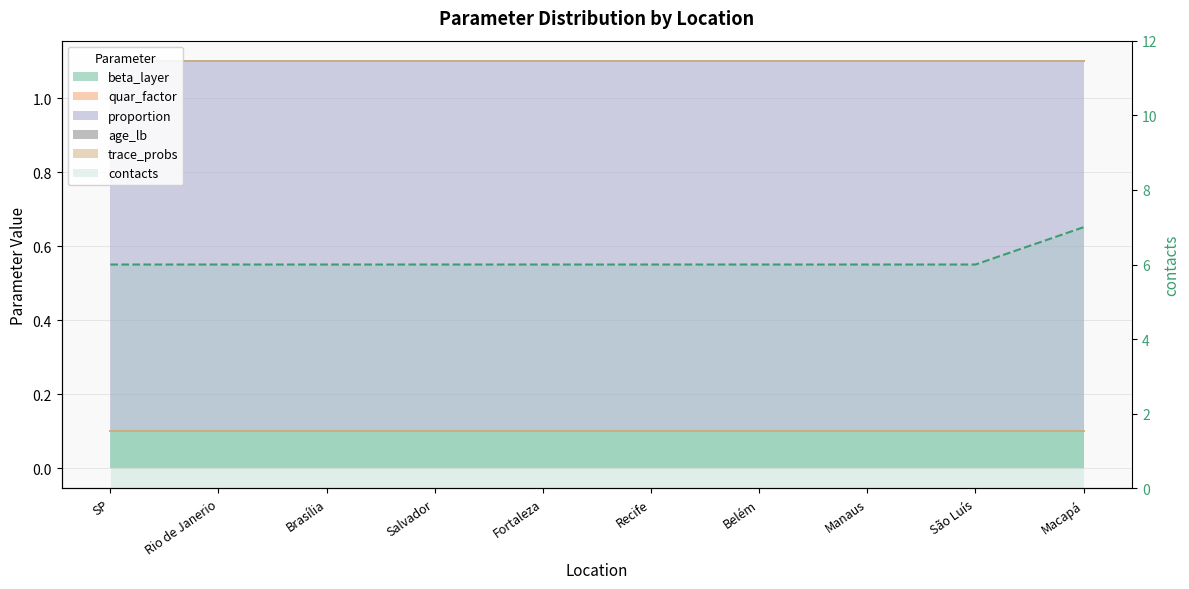

Which label corresponds to the smallest value in the chart?

SP